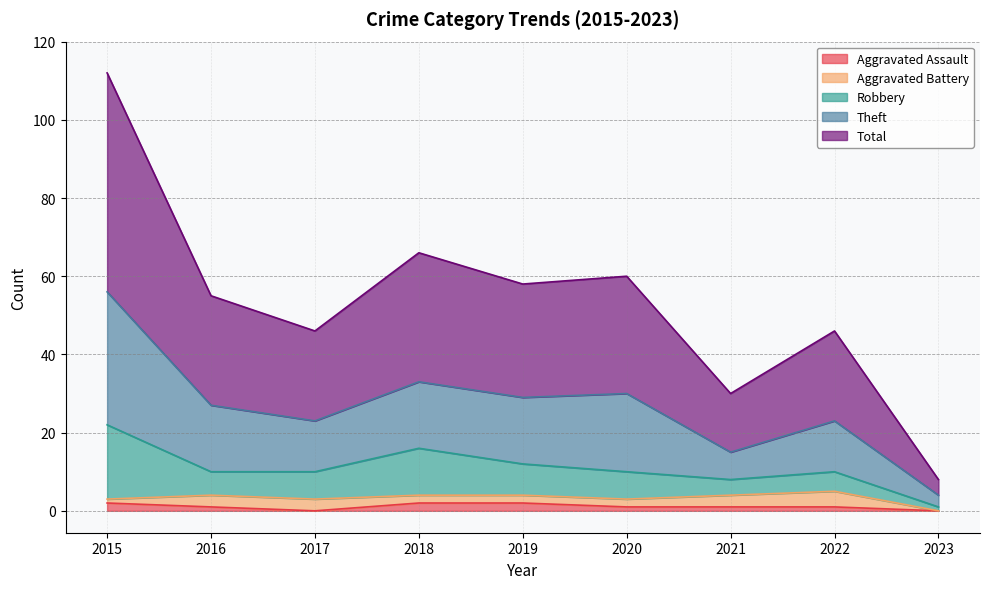

In Theft, how many points are higher than both neighbors (excluding endpoints)?

3